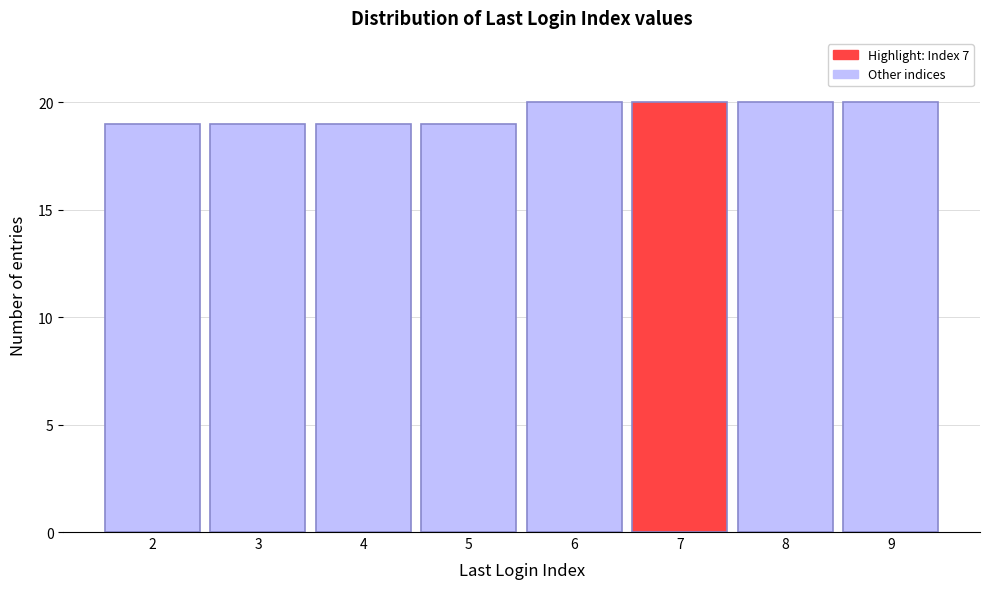

Reading right to left, what are all the values shown in this chart?

20	20	20	20	19	19	19	19